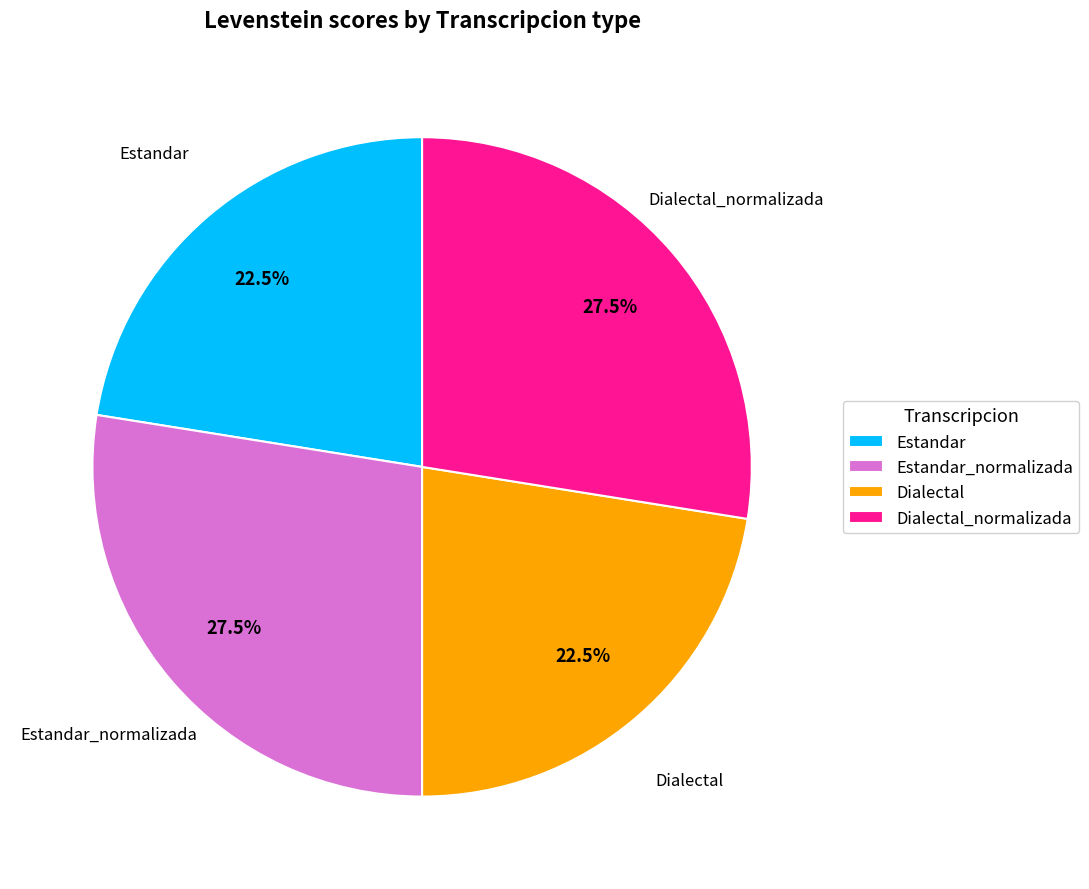

True or false: Estandar_normalizada accounts for 15% of the total.

False